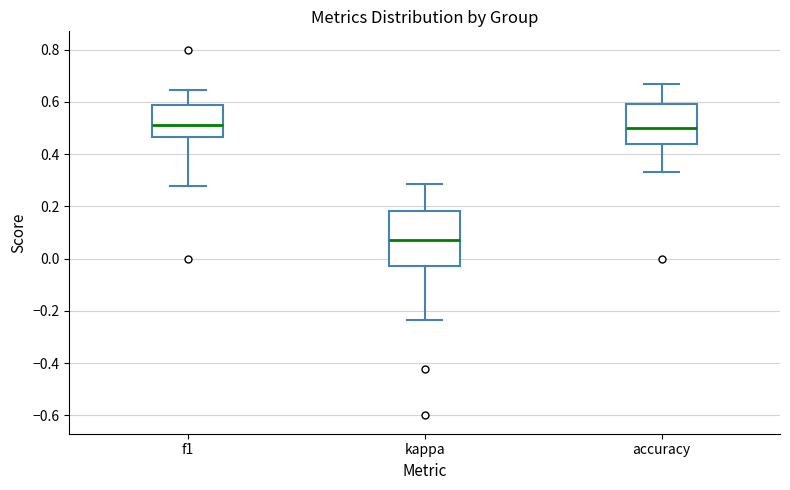

Which box is the tallest, from its lower edge to its upper edge?

kappa